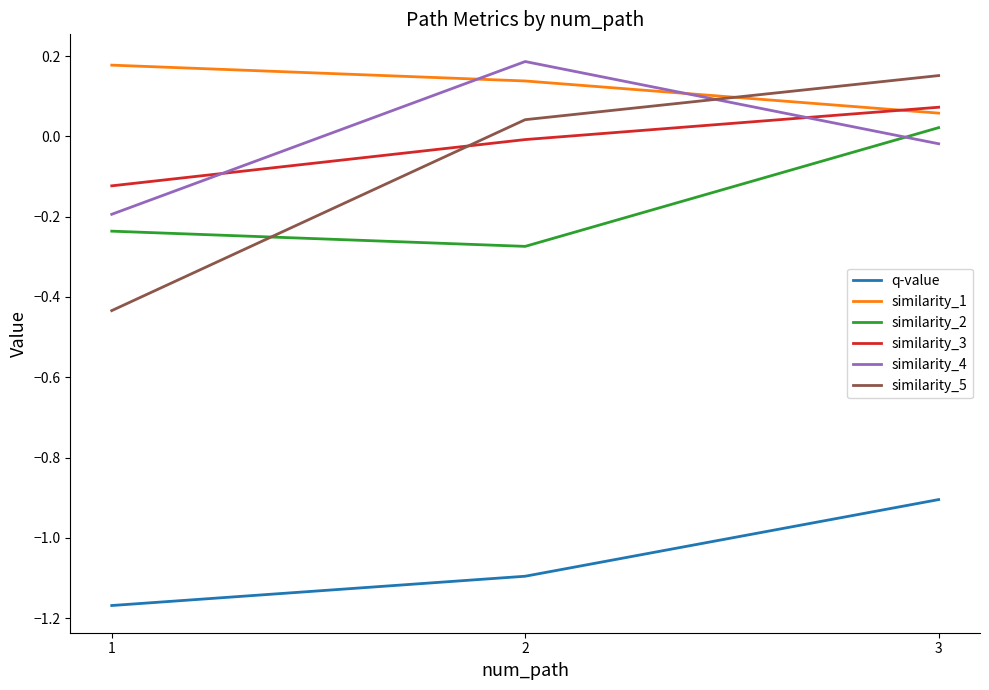

Is it true that similarity_2 equals -0.4 at 1?

False